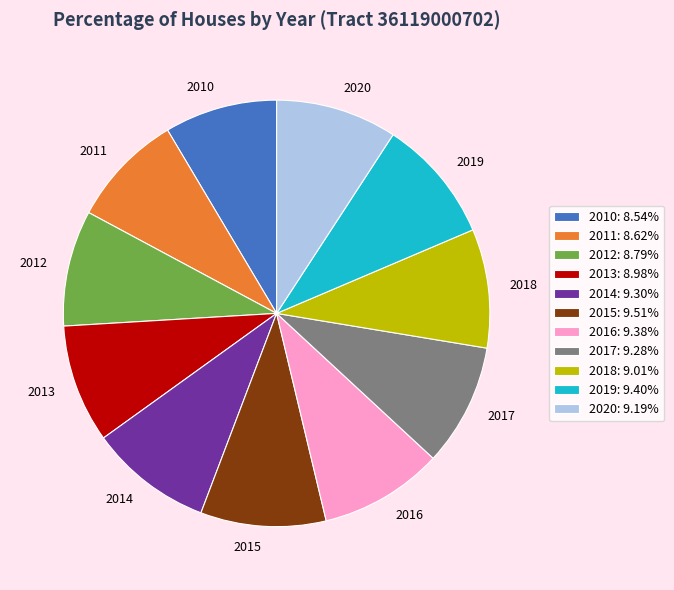

True or false: 2020 accounts for 1% of the total.

False